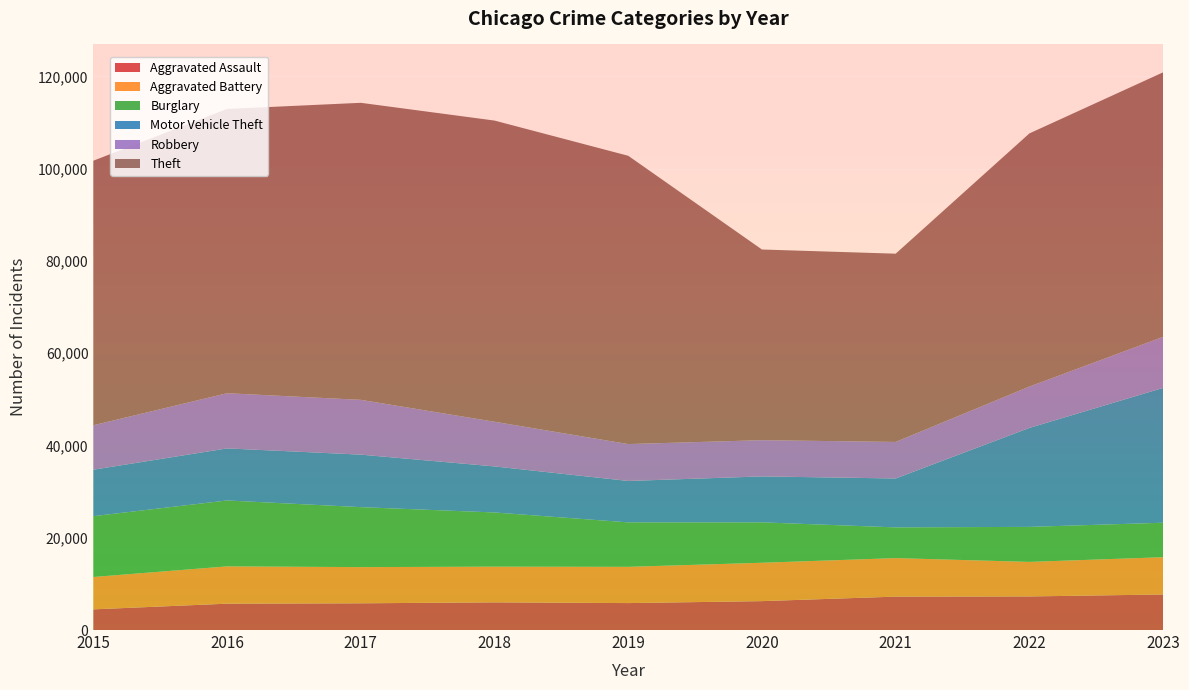

Reading left to right, transcribe all the data shown in this chart.

Aggravated Assault: 4480	5712	5793	6001	5841	6264	7242	7280	7707
Aggravated Battery: 7019	8086	7845	7735	7858	8319	8347	7488	8080
Burglary: 13184	14289	13001	11747	9638	8758	6662	7592	7473
Motor Vehicle Theft: 10068	11285	11380	9984	8977	9959	10602	21456	29230
Robbery: 9638	11960	11880	9681	7995	7855	7919	8962	11059
Theft: 57350	61623	64386	65288	62494	41332	40809	54874	57344